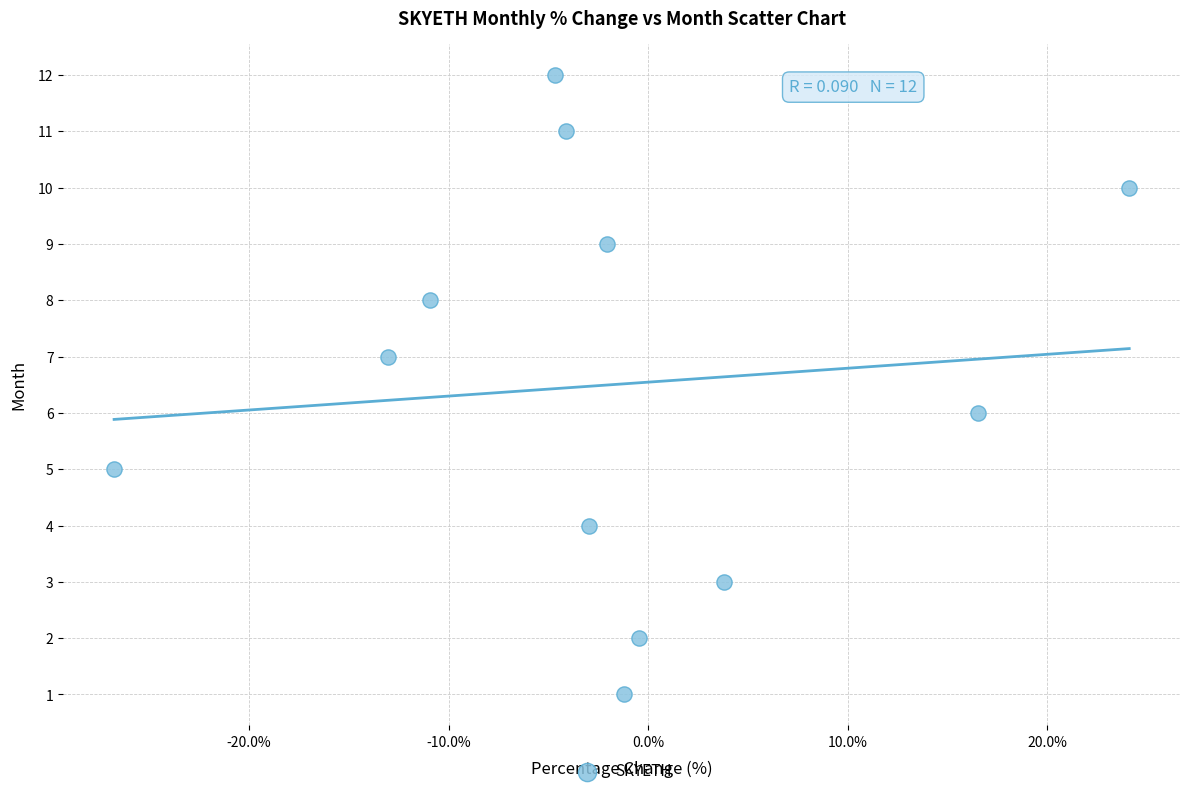

What is the range of Y values (max minus min)?

11